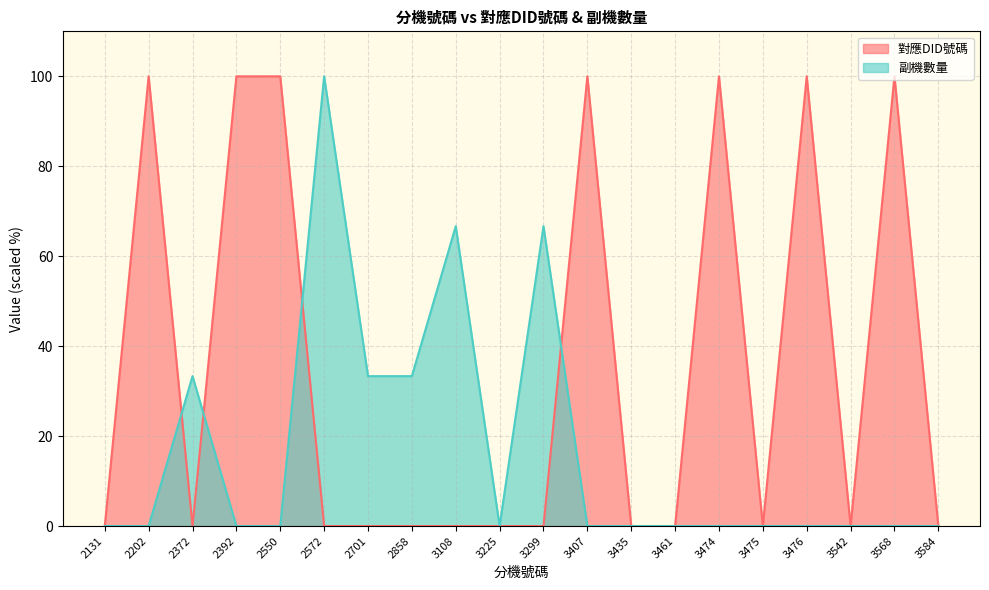

Which series changed the most between 2372 and 2858?

對應DID號碼